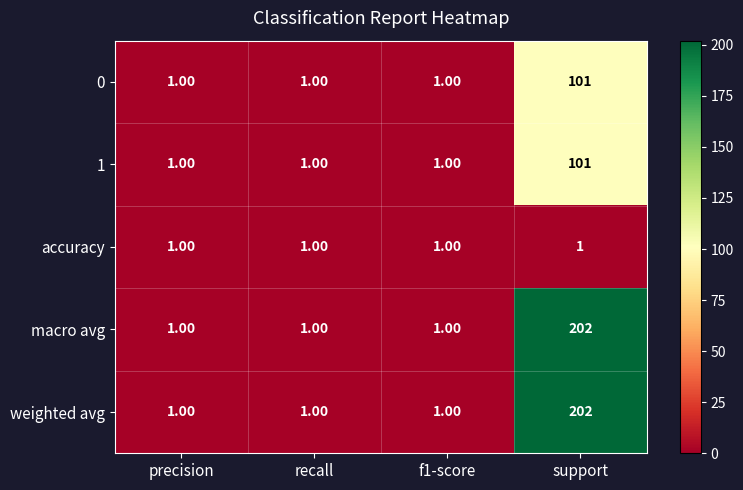

Is the value of macro avg at support greater than the value of 0 at recall?

Yes